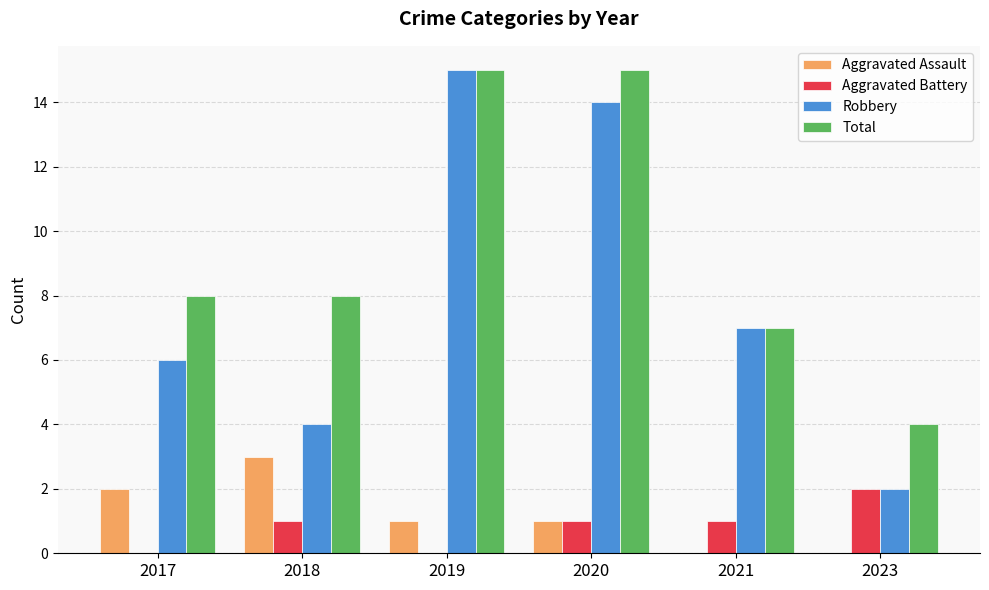

Between 2017 and 2021, which series saw the biggest shift?

Aggravated Assault